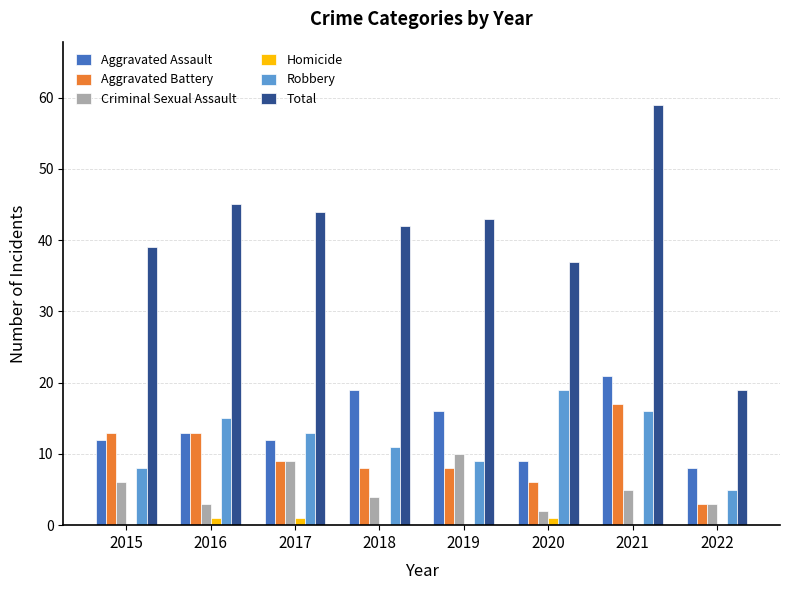

The value of Robbery at 2015 is 8. True or false?

True